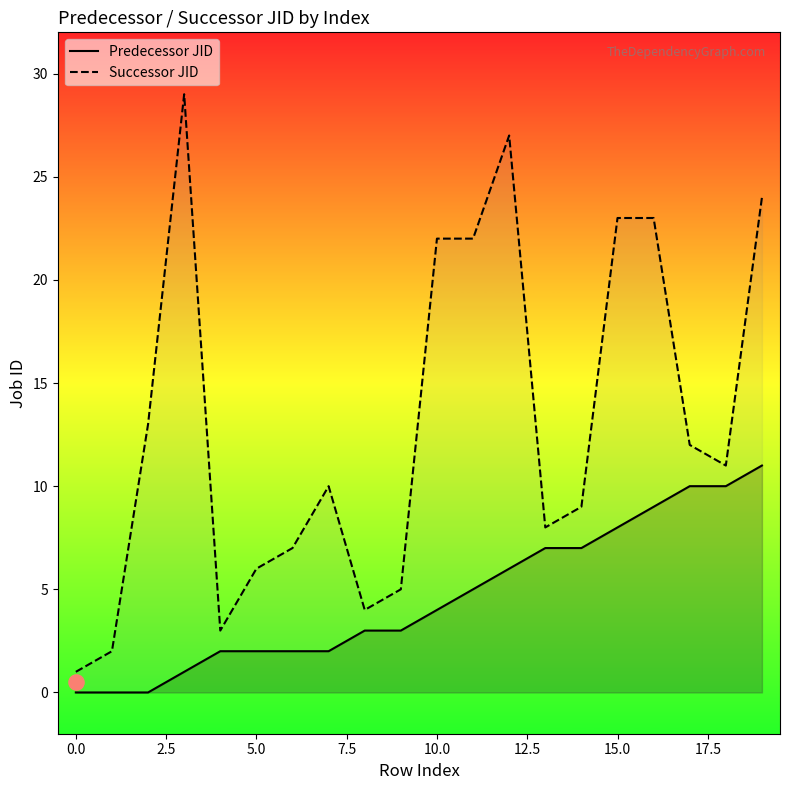

Which series contains the highest Y value?

Successor JID